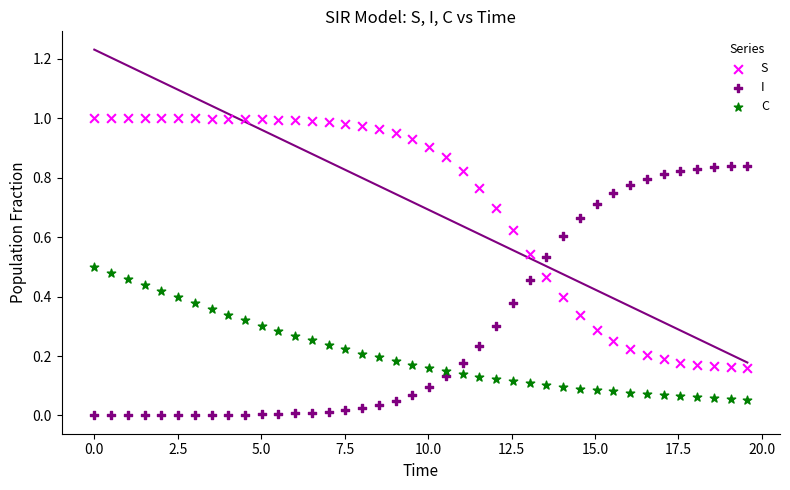

What is the X range (max minus min) for the scatter plot?

19.6